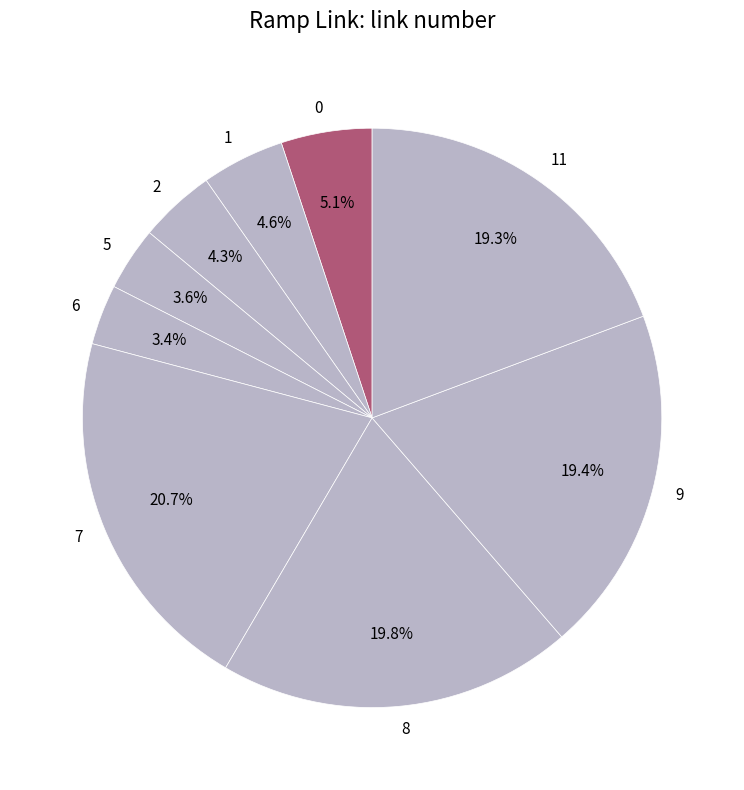

Which category has the biggest portion of the pie?

7